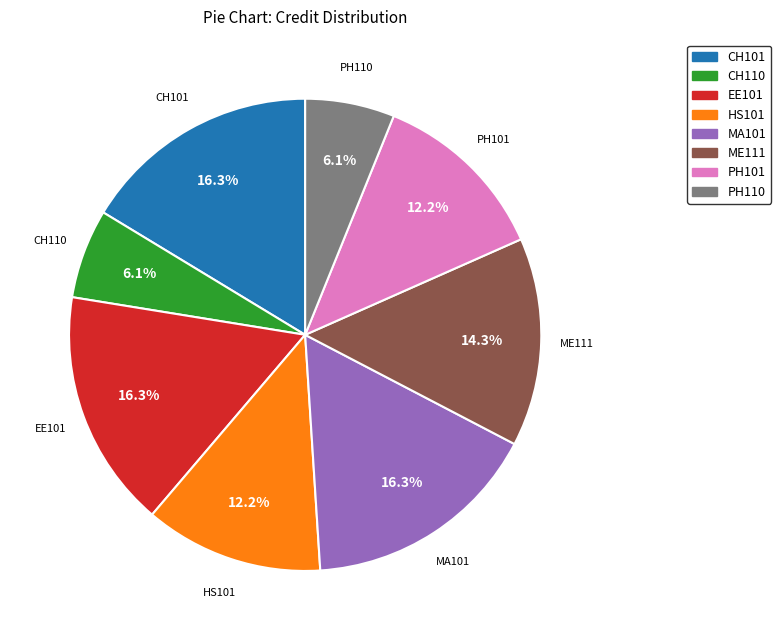

How many slices are in this pie chart?

8